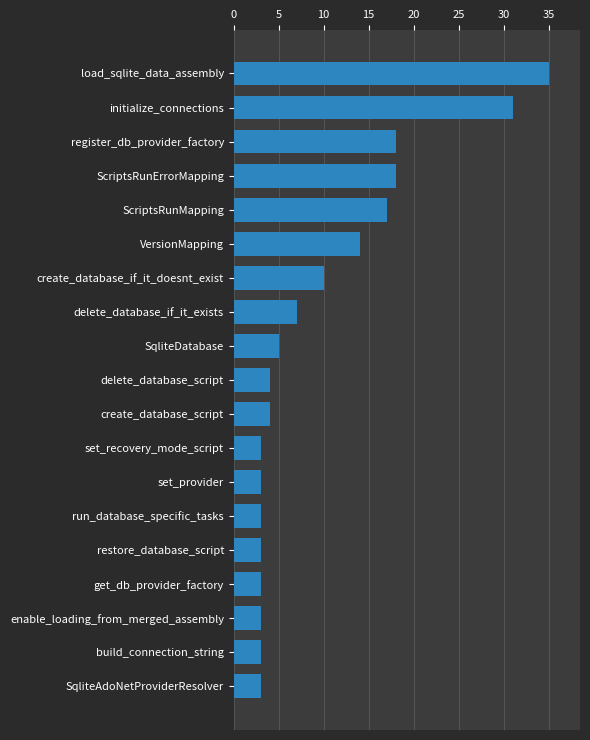

What is the change in value from initialize_connections to create_database_if_it_doesnt_exist?

-21